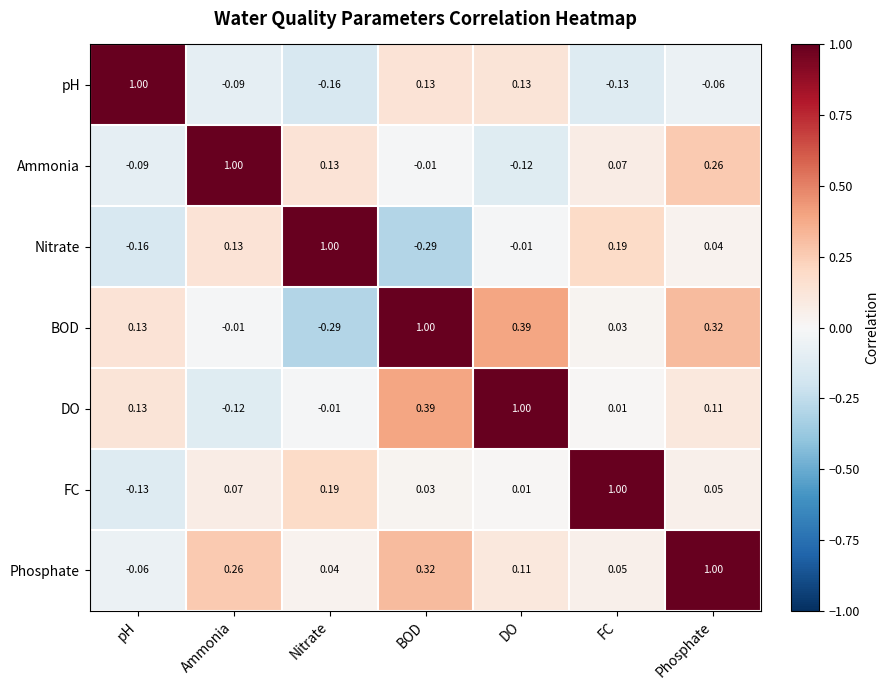

At which category is the sum across all series the highest?

Phosphate